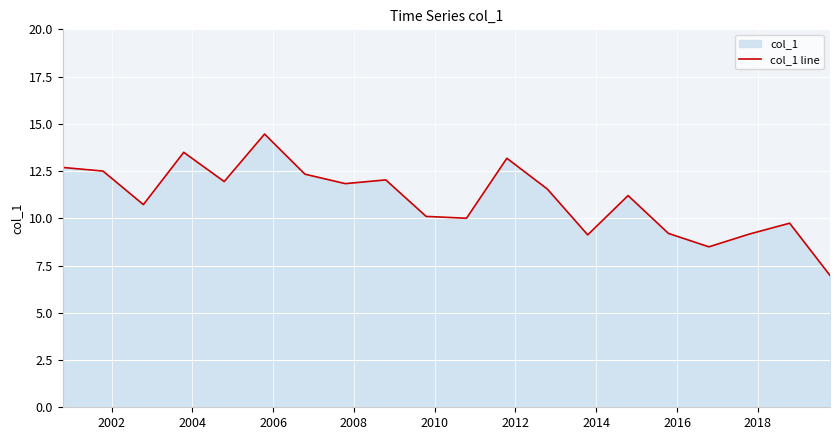

What is the greatest value displayed?

14.5